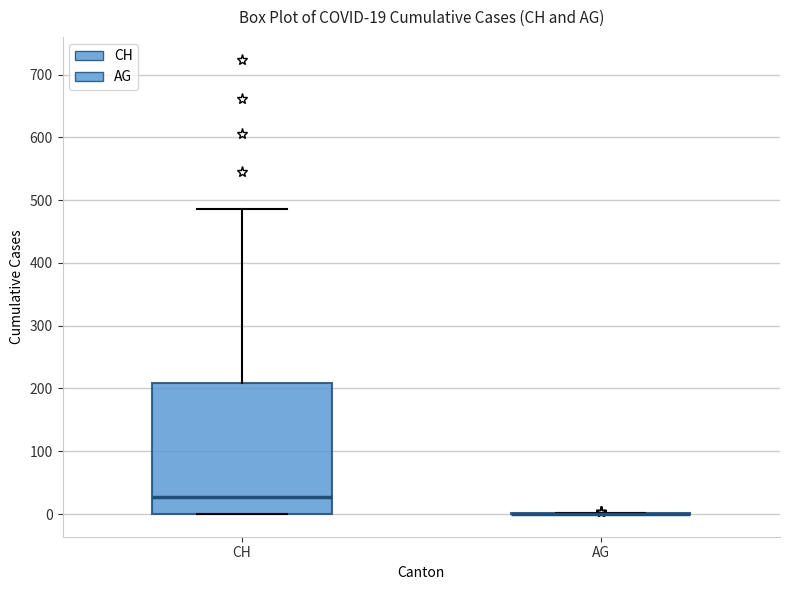

Comparing the boxes themselves (not the whiskers), which one is the tallest?

CH